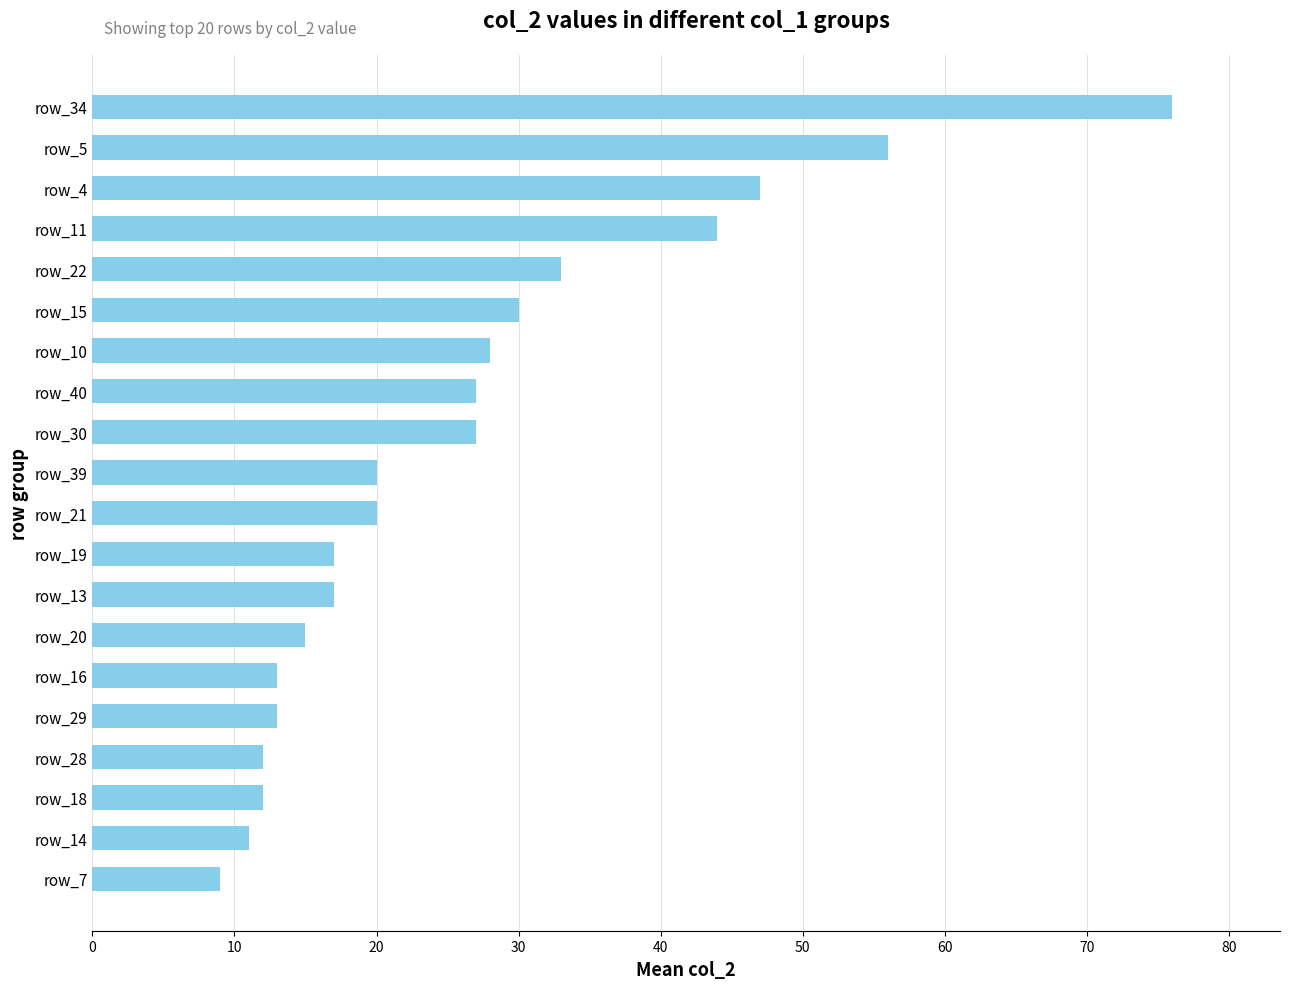

Reading bottom to top, extract all data points from this chart.

9	11	12	12	13	13	15	17	17	20	20	27	27	28	30	33	44	47	56	76